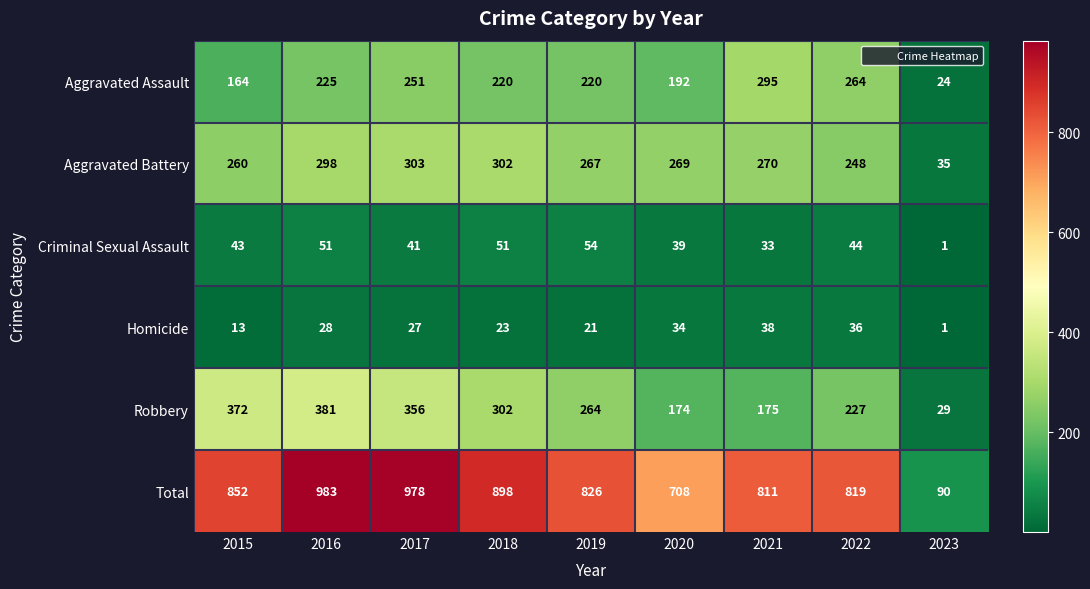

Which series has the largest total across all categories?

Total